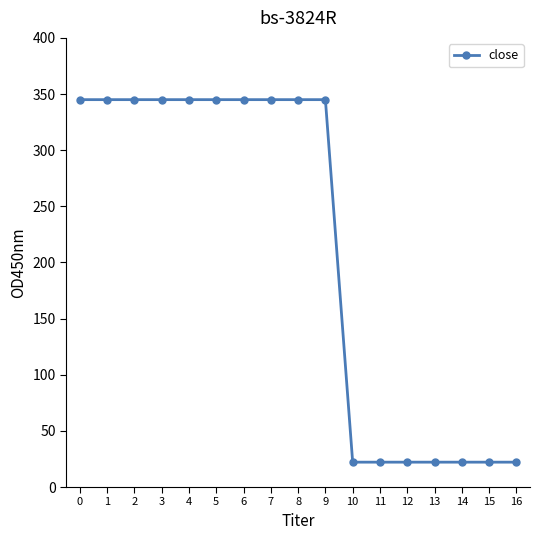

Between 4 and 14, which is larger?

4